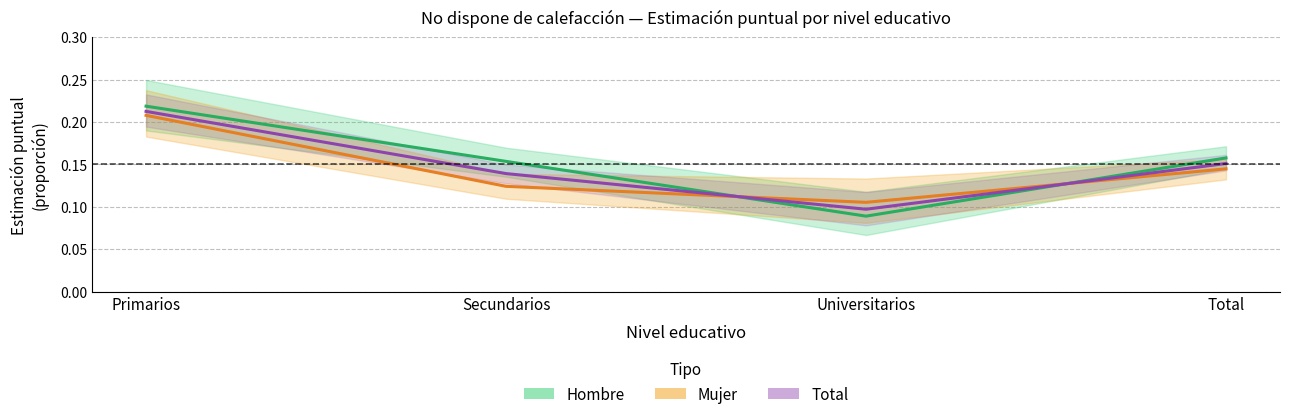

How many interior local valleys does the Mujer series have?

1